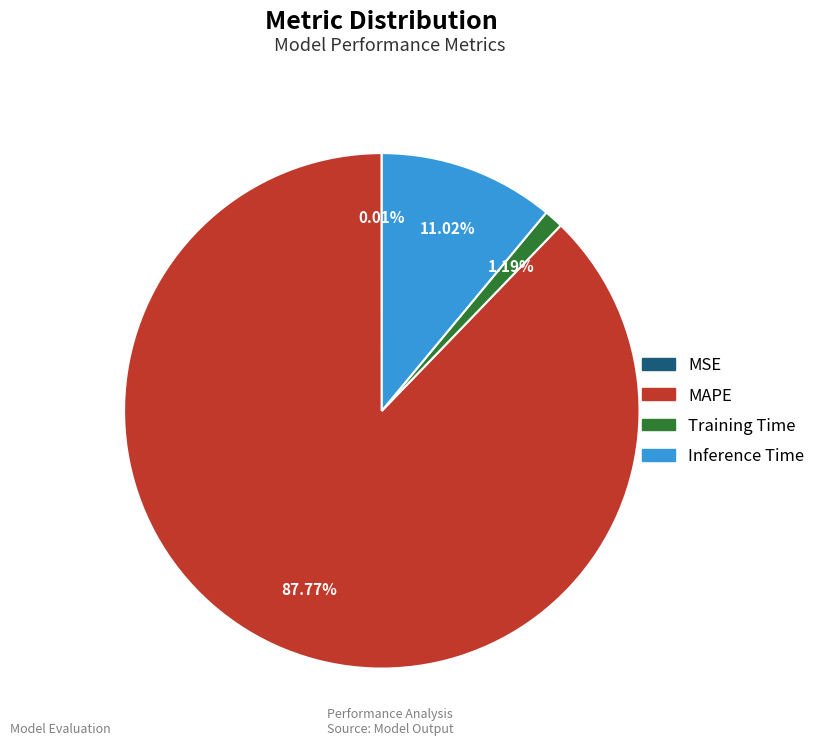

Which category has the biggest portion of the pie?

MAPE